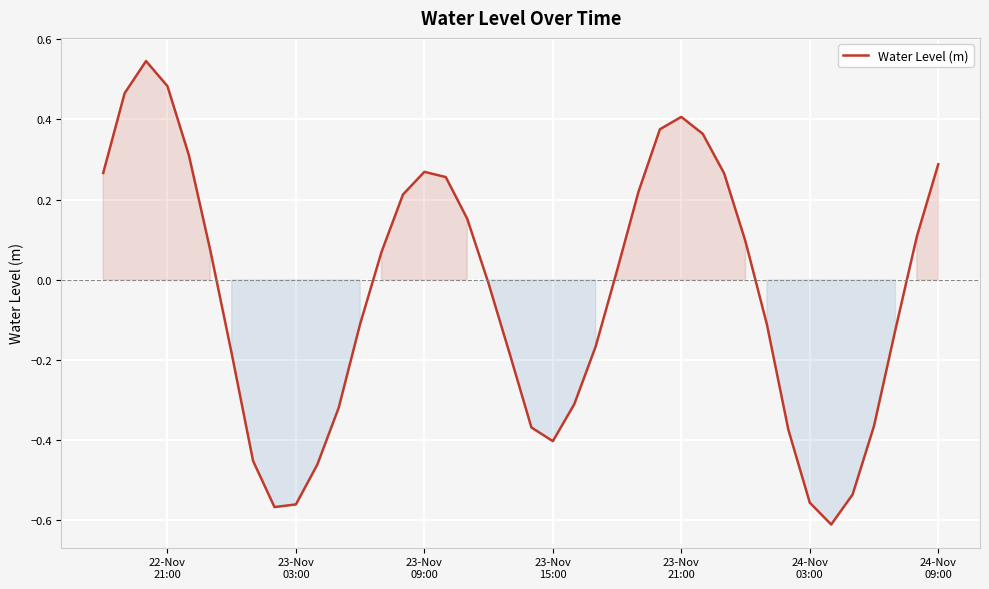

What is the difference between the maximum and minimum values?

1.2